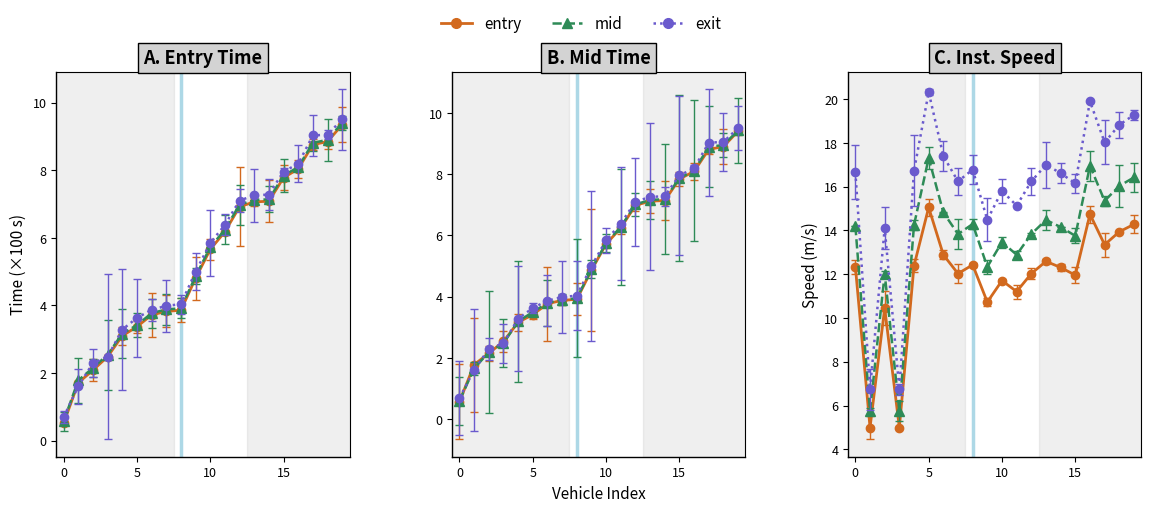

True or false: exit and entry cross at least once.

False